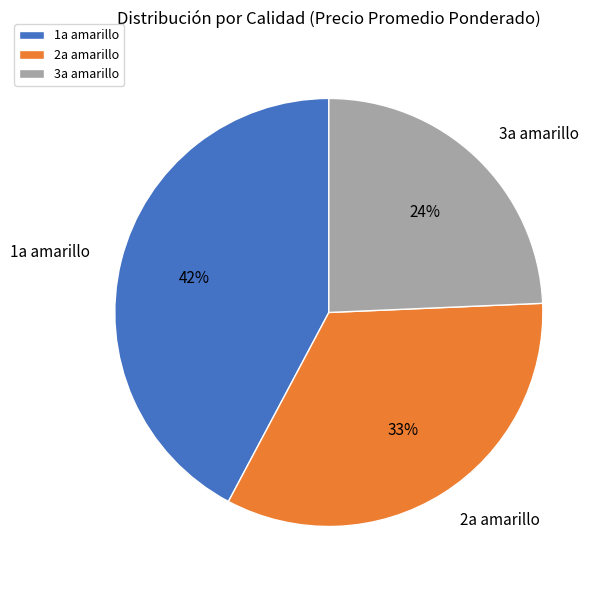

Do 1a amarillo and 2a amarillo together represent more than half of the pie?

Yes